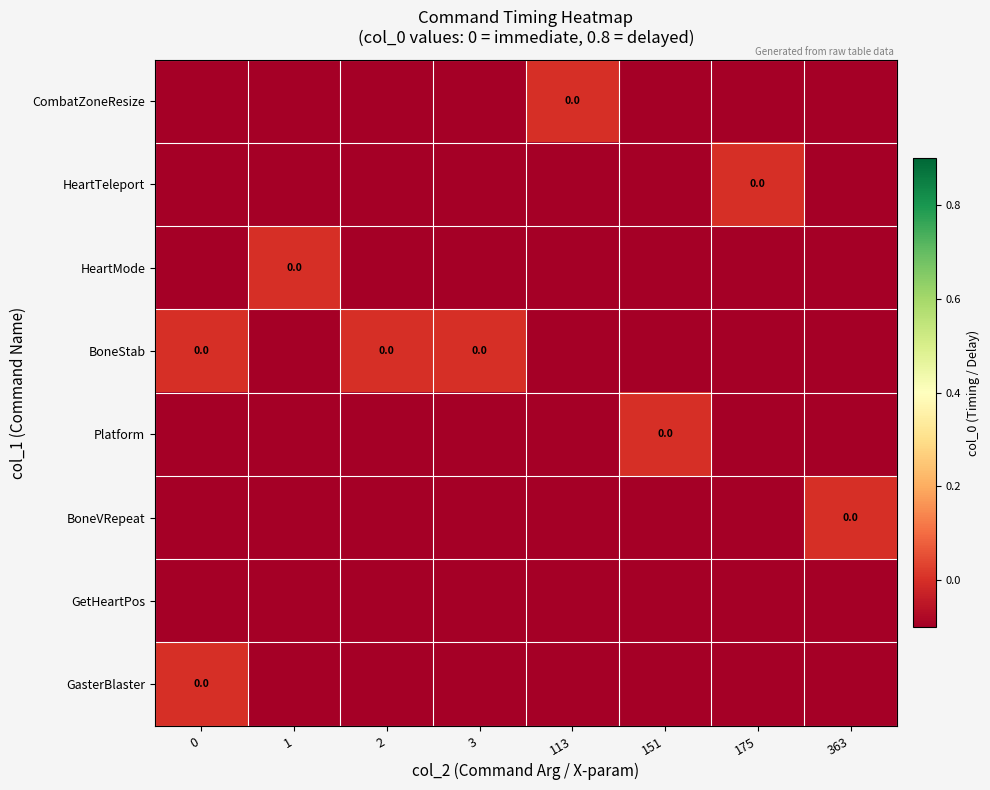

Rank the series at 1 from lowest to highest value.

CombatZoneResize, HeartTeleport, BoneStab, Platform, BoneVRepeat, GetHeartPos, GasterBlaster, HeartMode